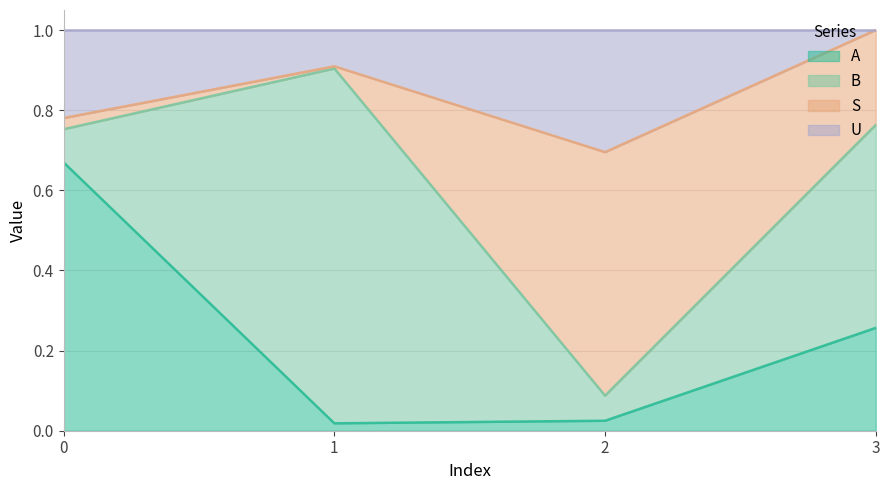

Rank the categories by A value from highest to lowest.

0, 3, 2, 1